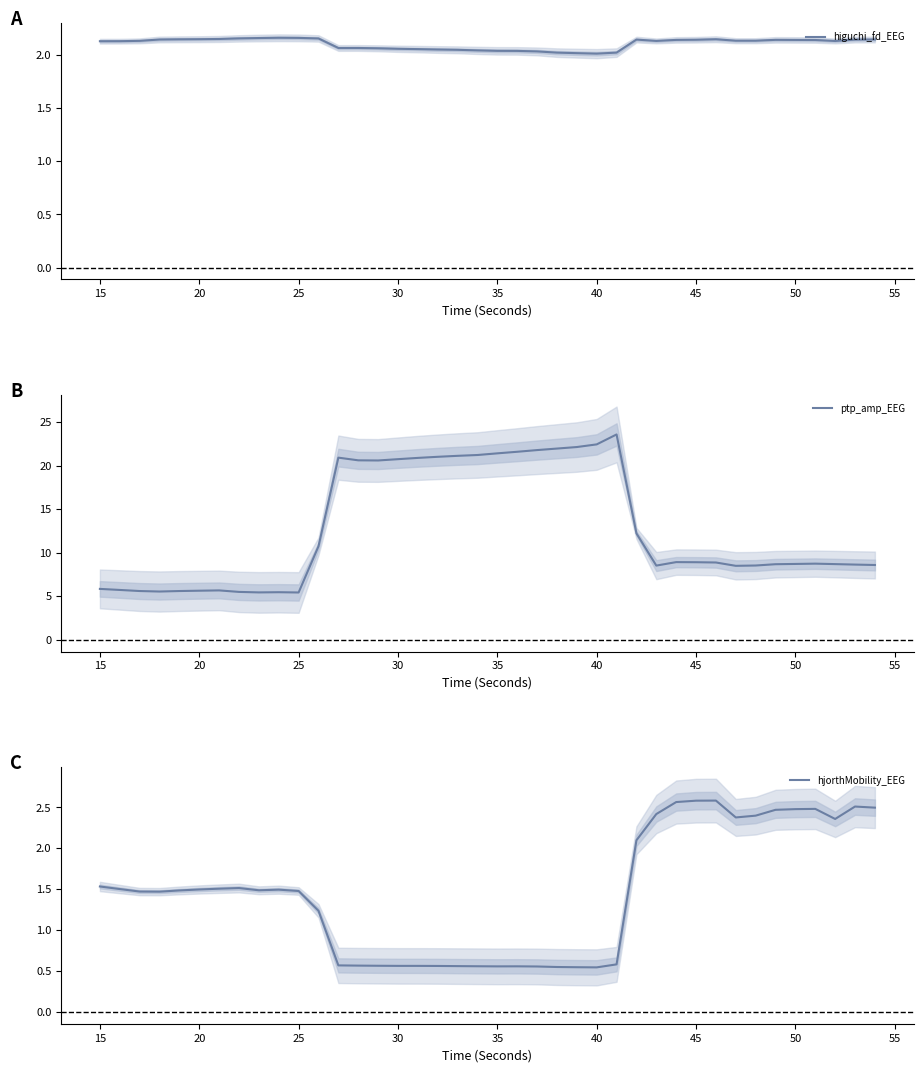

What is the maximum value for ptp_amp_EEG?

23.6